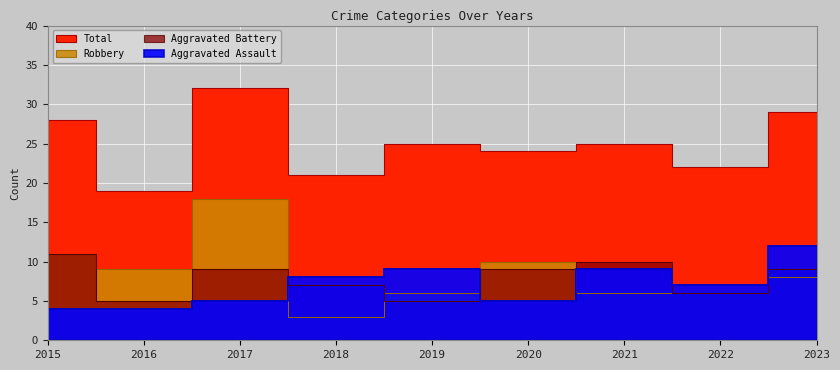

The value of Aggravated Assault at 2015 is 2. True or false?

False